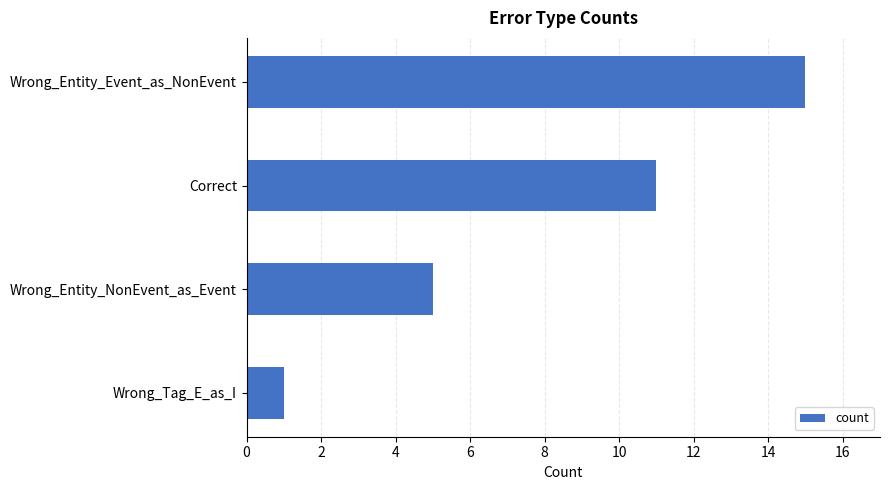

What is the difference between the maximum and minimum values?

14